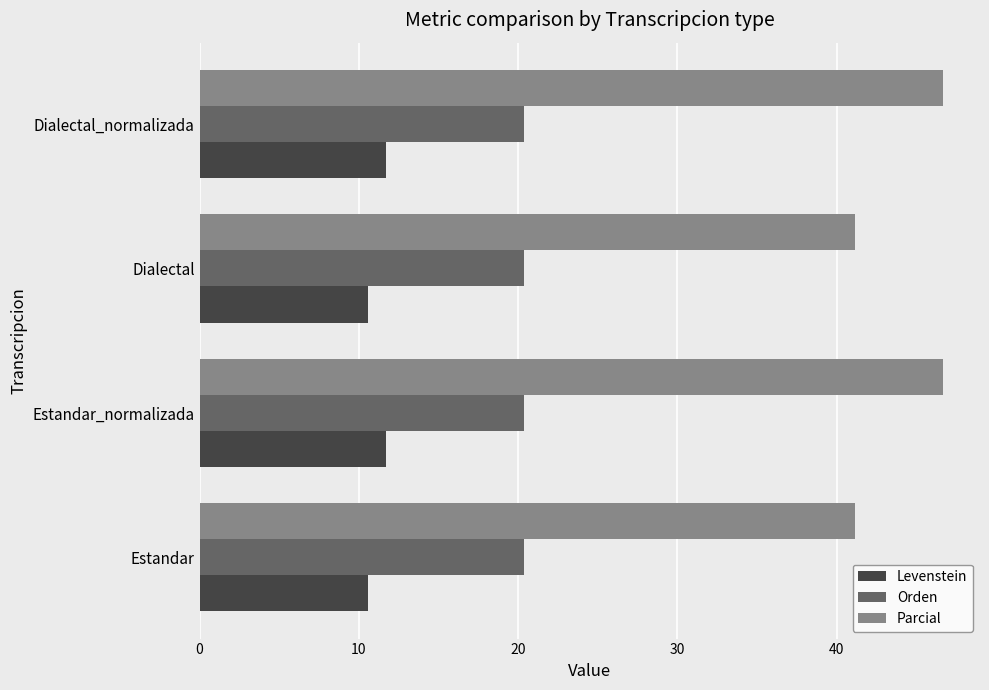

What is the highest value of the Levenstein series?

11.7